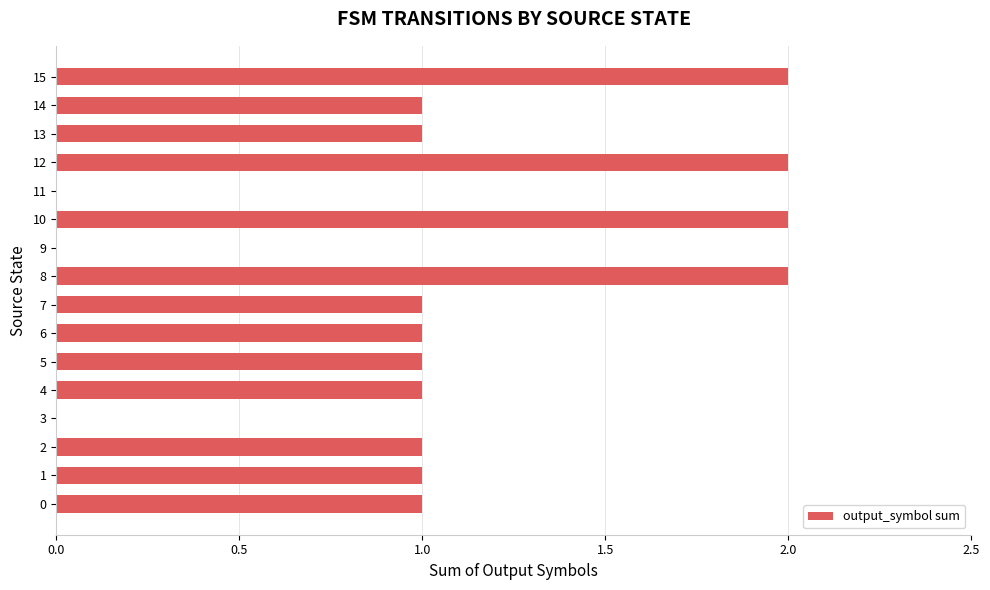

True or false: the data shows 1 at 14.

True